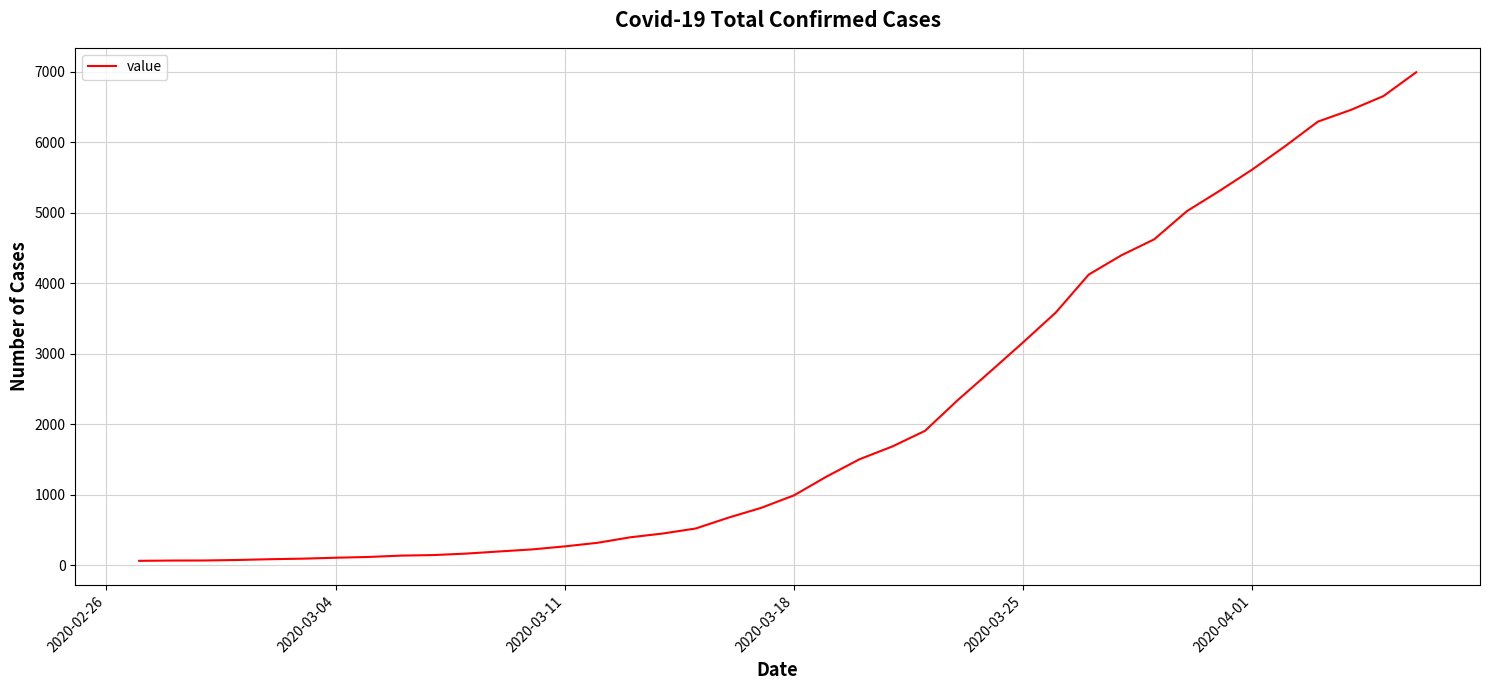

What is the greatest value displayed?

6995